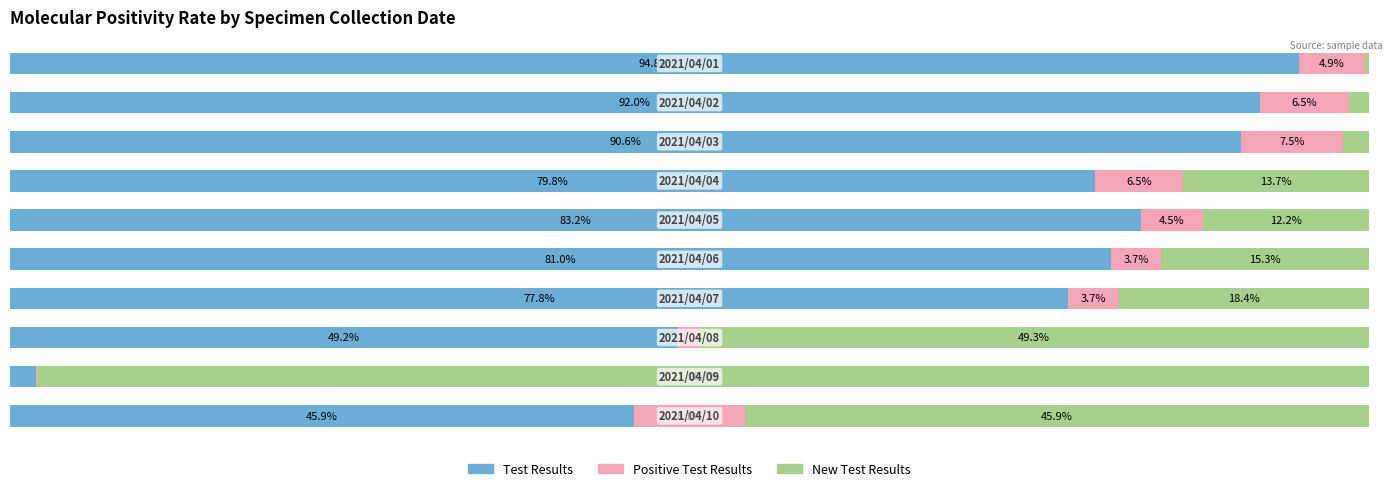

What is the maximum value for Test Results?

94.8